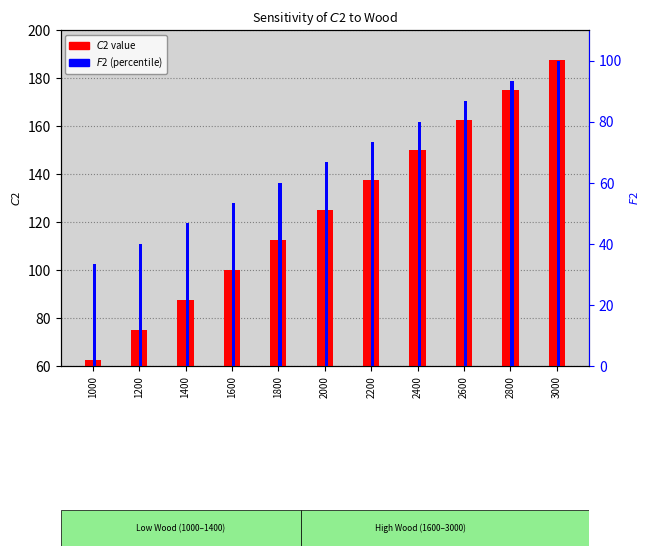

Is it true that $F$2 (percentile) equals 73.3 at 2200?

True